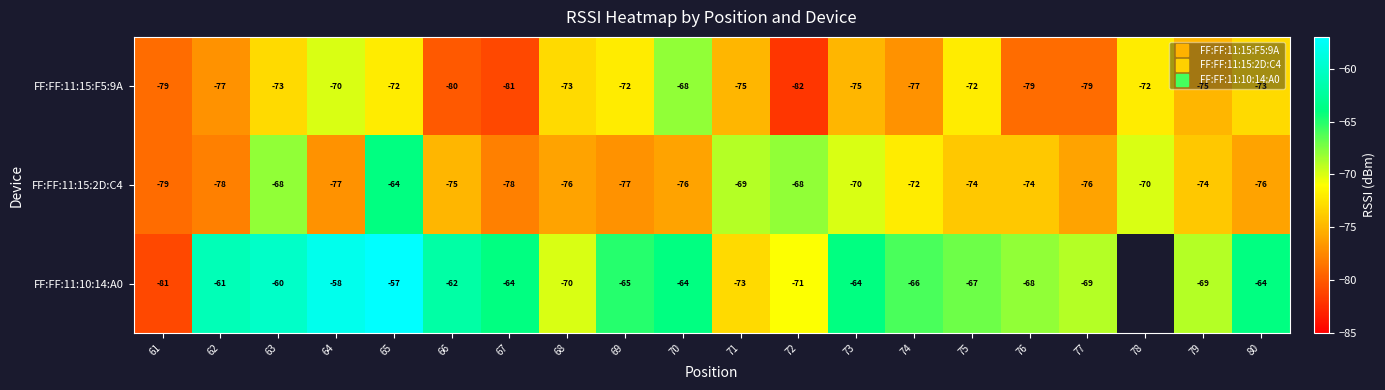

What is the difference between the second highest and second lowest values in the FF:FF:11:15:2D:C4 series?

10.0